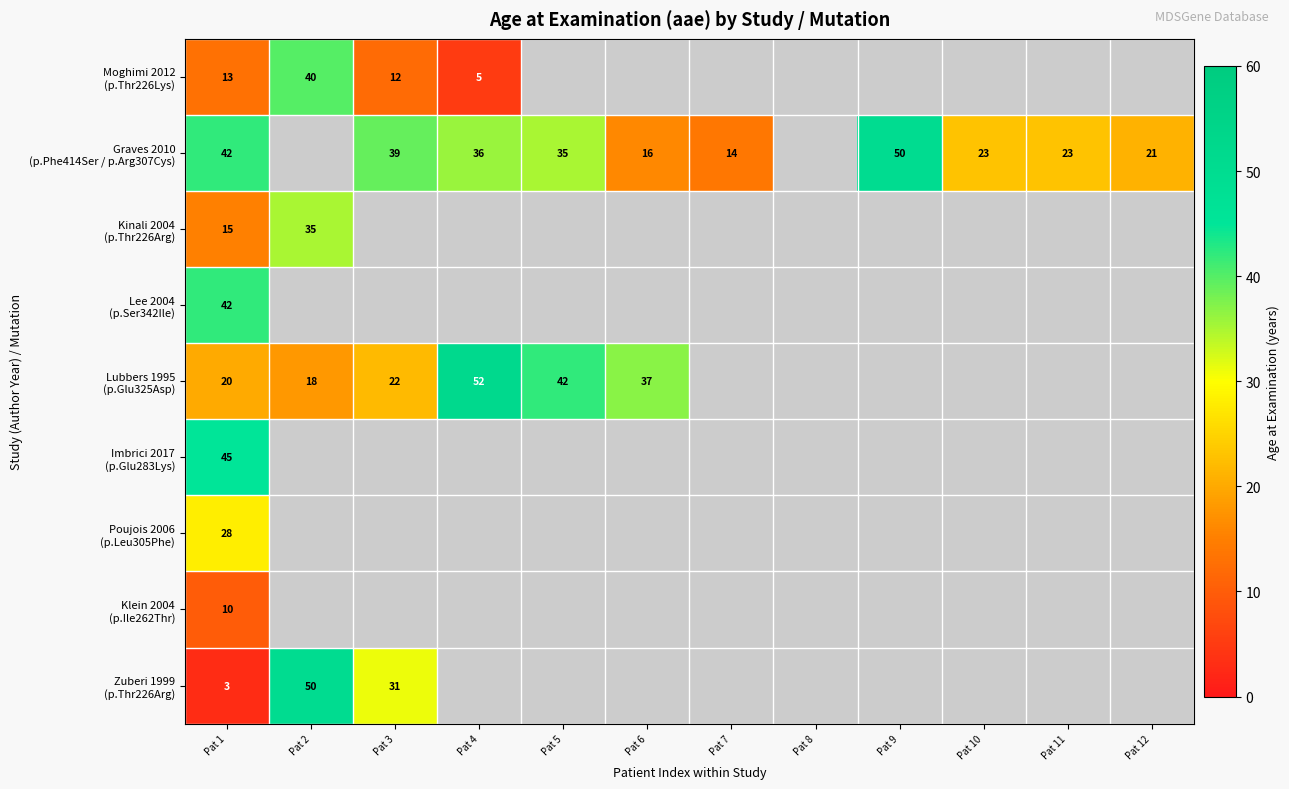

What is the maximum value for Moghimi 2012 (p.Thr226Lys)?

40.0